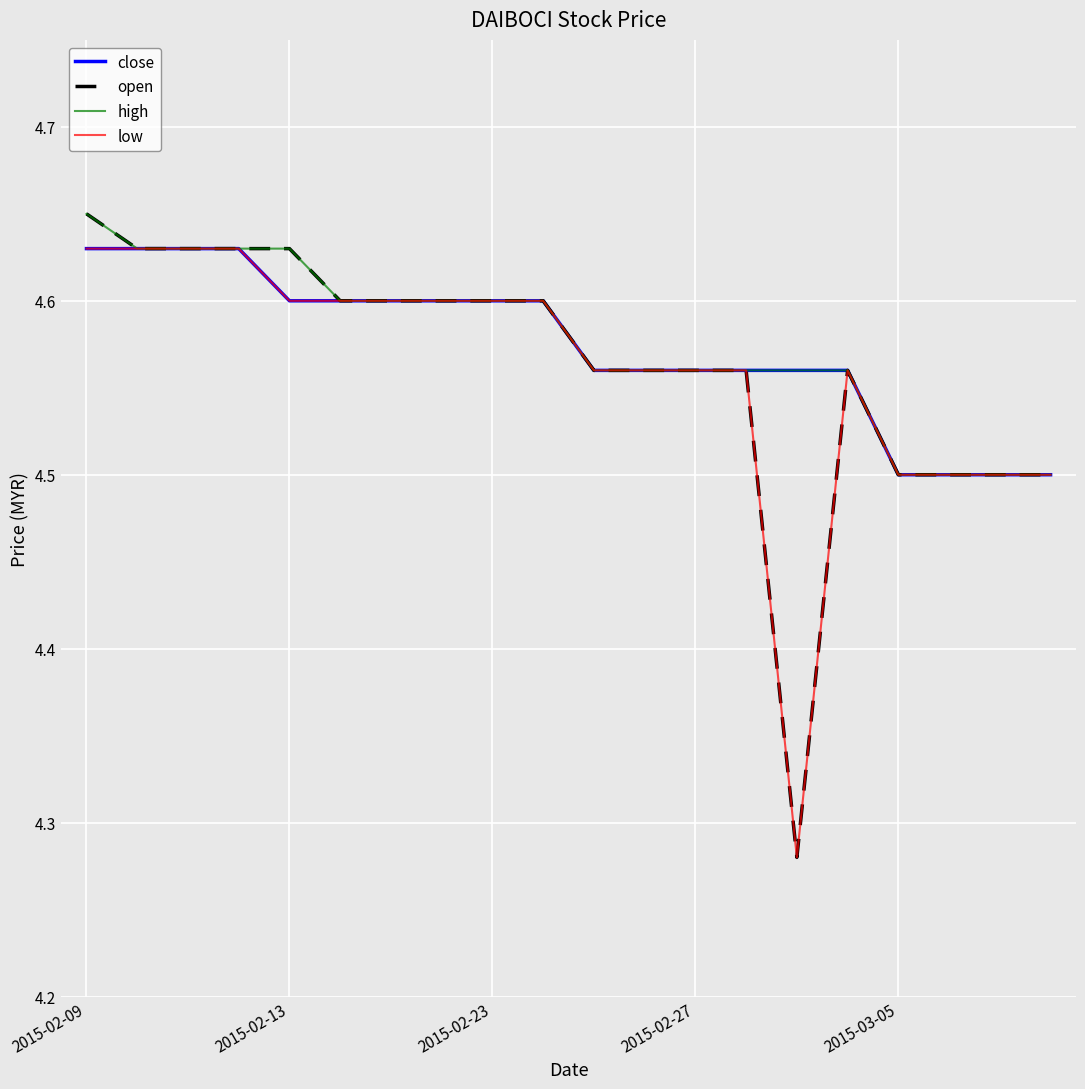

How many low values are between 4 and 5?

20